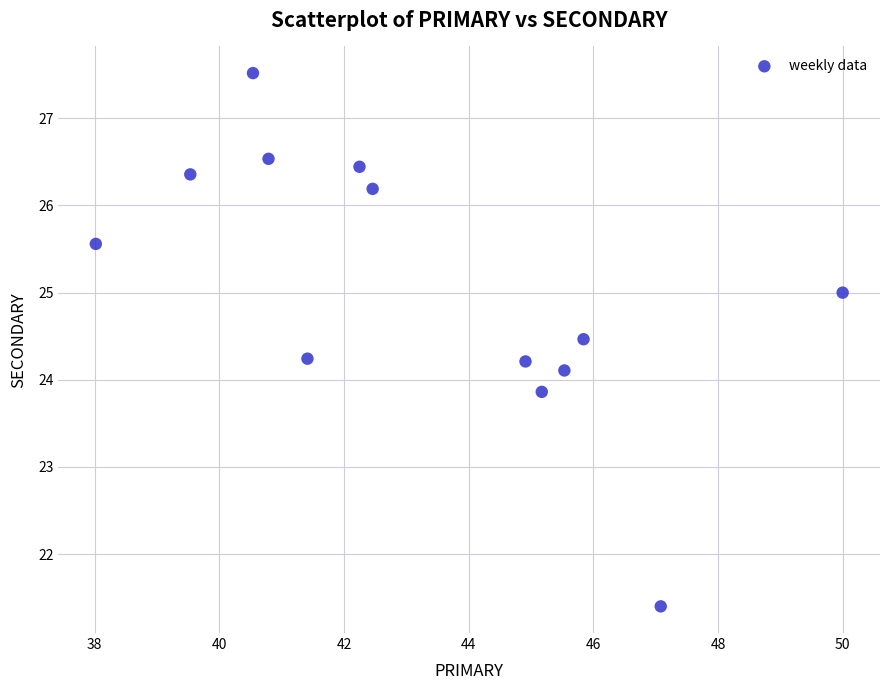

What is the range of X values (max minus min)?

12.0